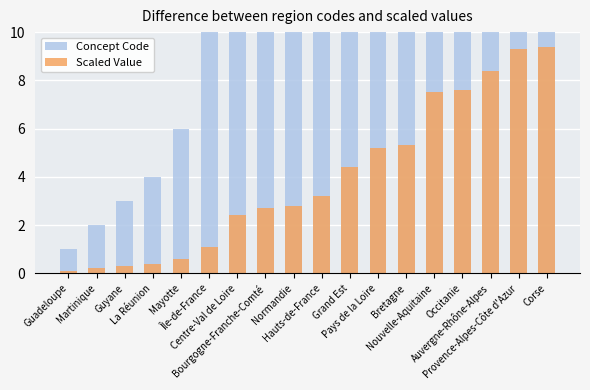

What is the average value of the Scaled Value series?

3.9